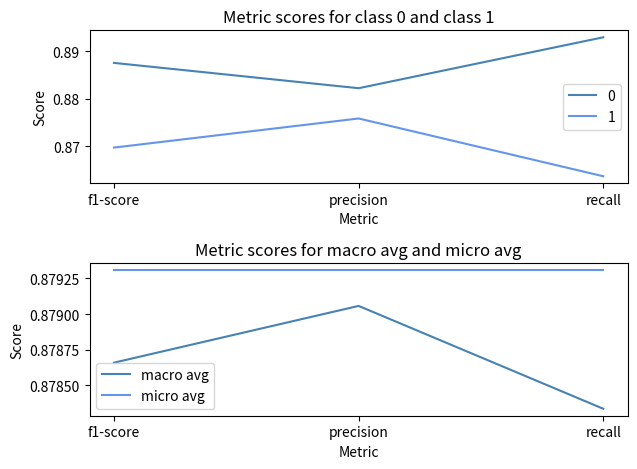

List the labels in order of micro avg value, smallest first.

precision, recall, f1-score